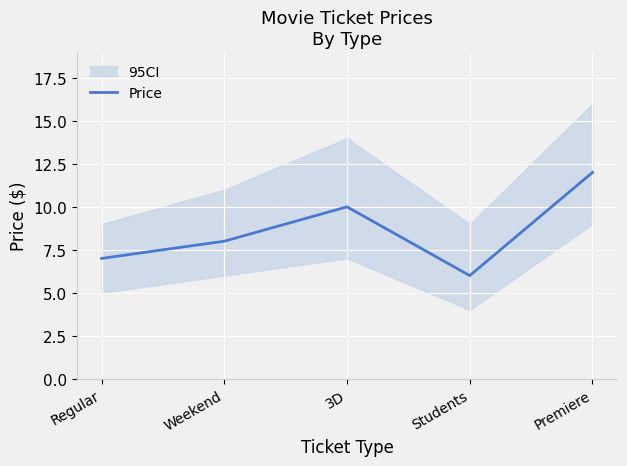

What is the change in value from Weekend to Students?

-2